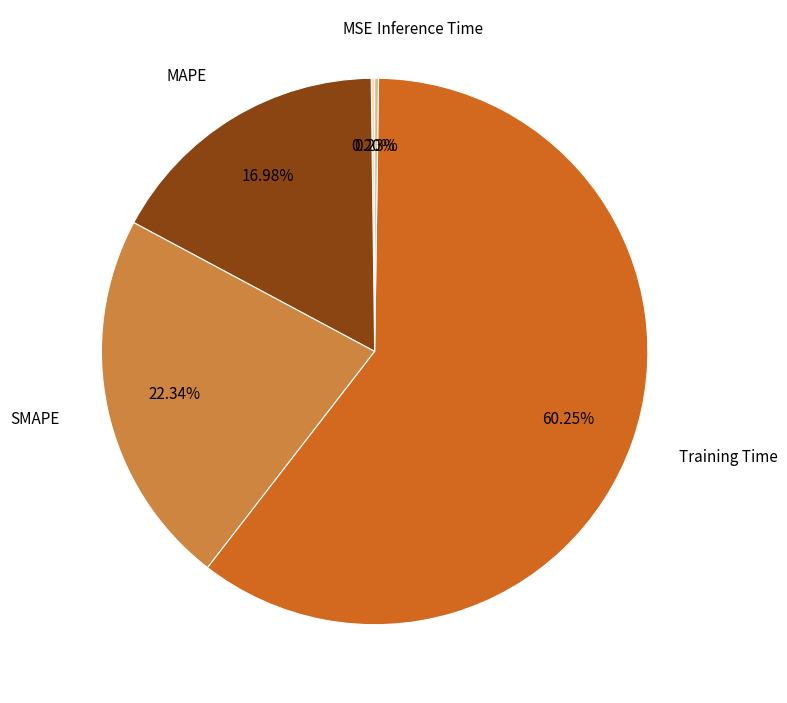

Which slice represents more than half of the pie?

Training Time